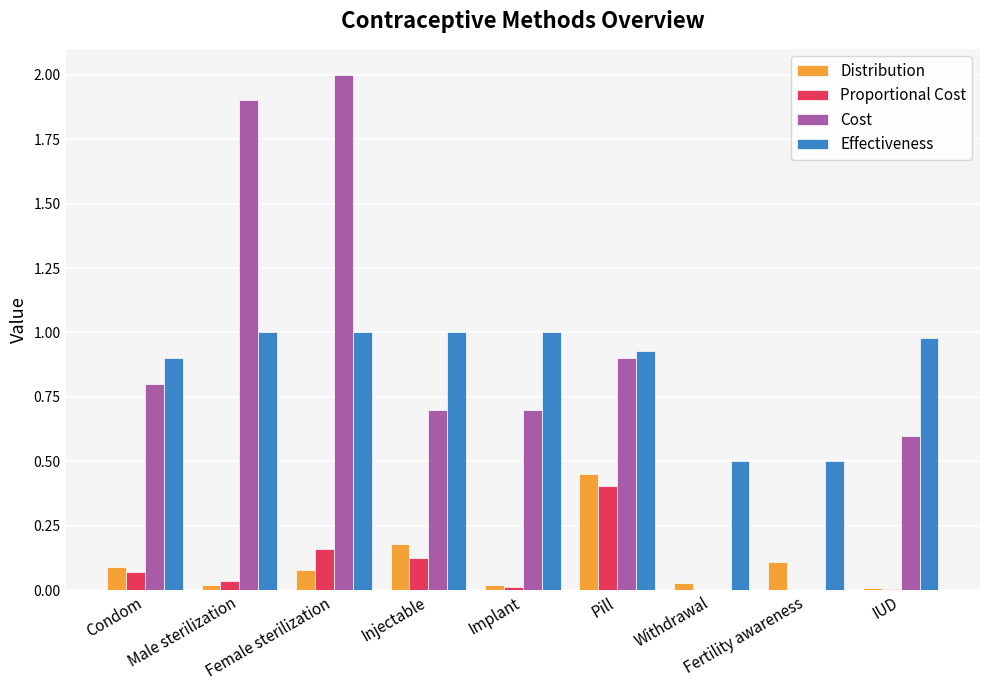

What is the sum of all Effectiveness values?

7.8